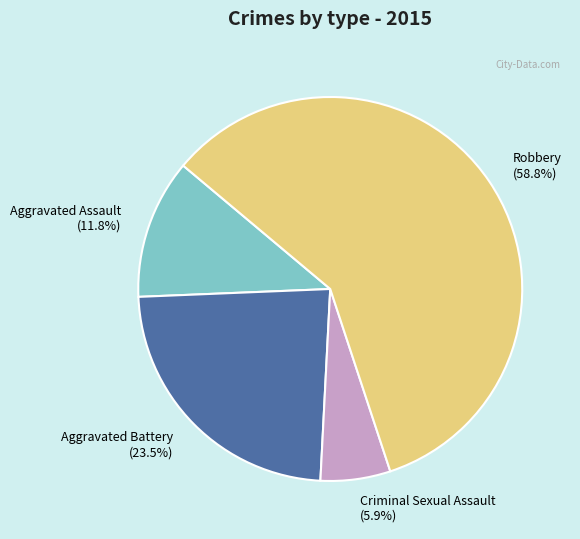

The Criminal Sexual Assault slice represents 1% of the pie. True or false?

False